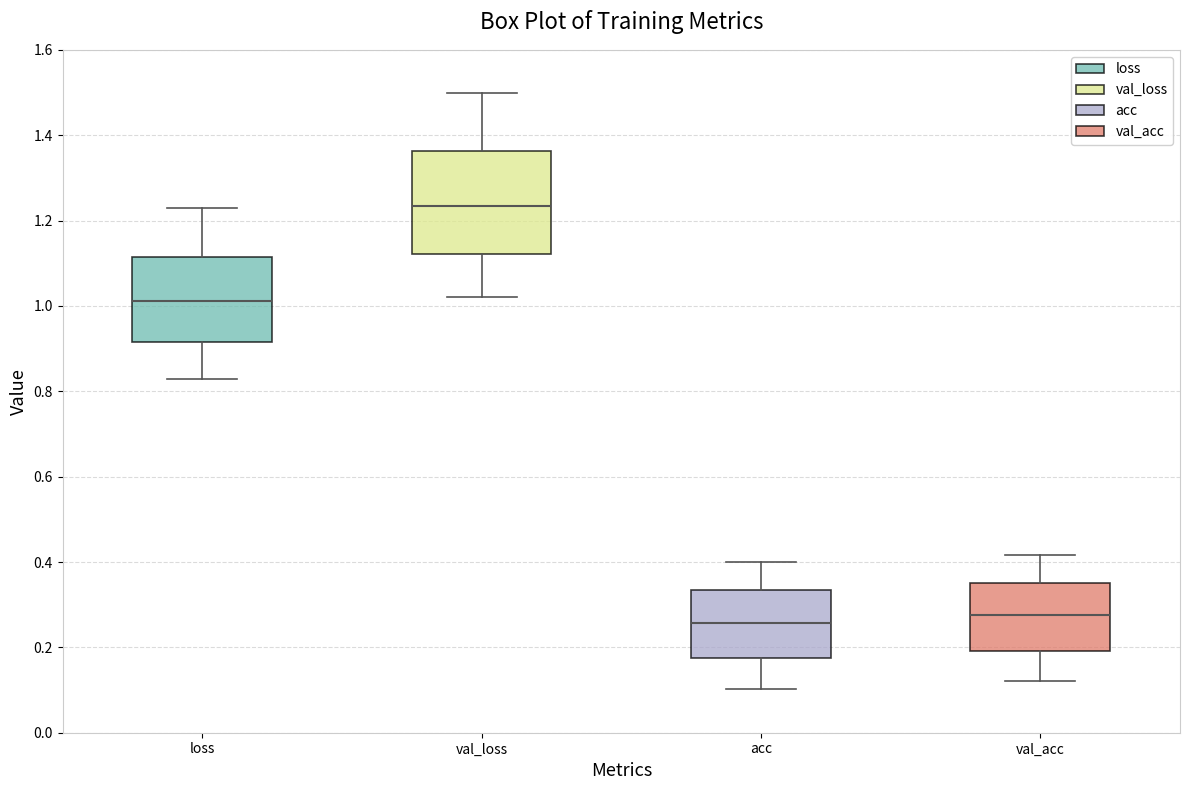

Where is the upper edge of the box for acc on the y-axis? The values are not printed on the chart, so give them approximately, as read against the axis.

0.34